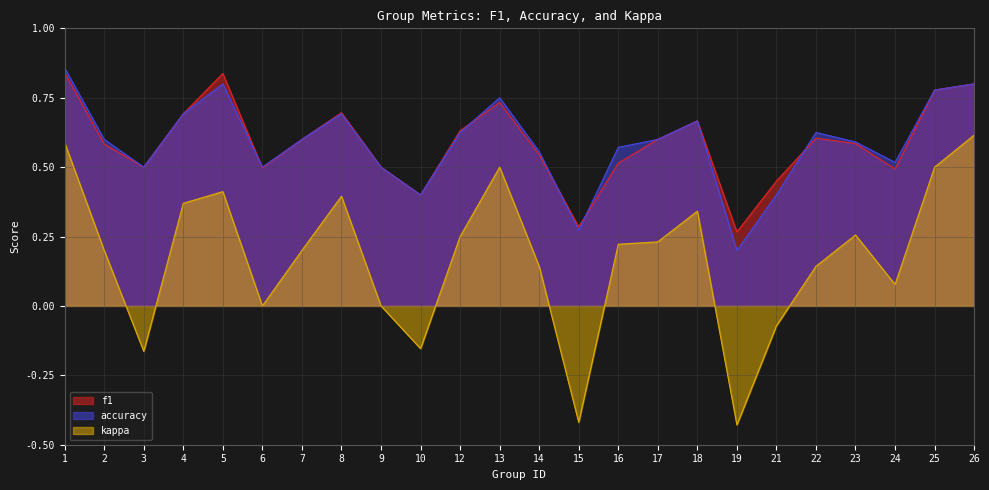

What is the maximum value shown in the chart?

0.9